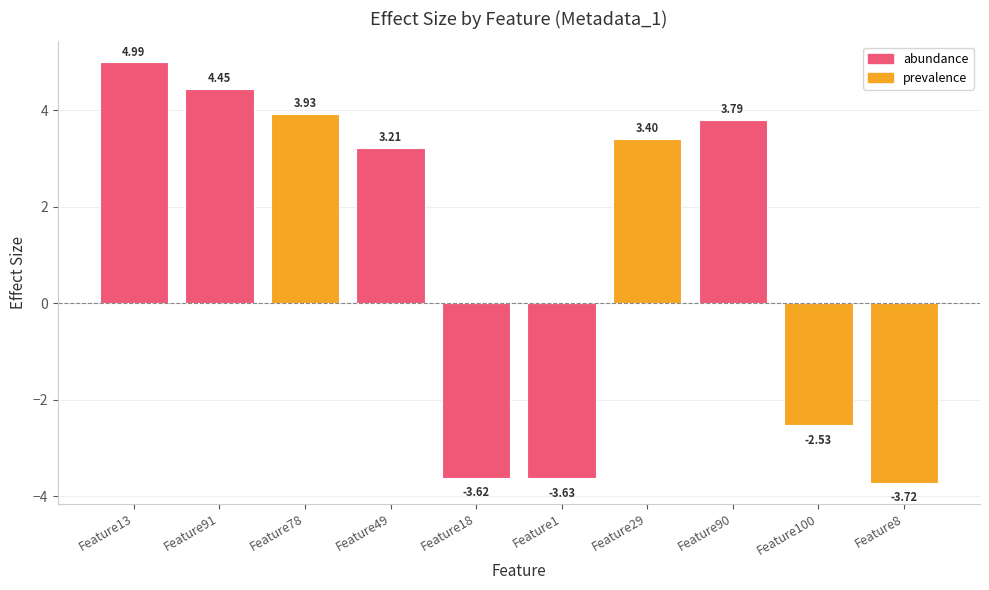

Which label corresponds to the smallest value in the chart?

Feature8